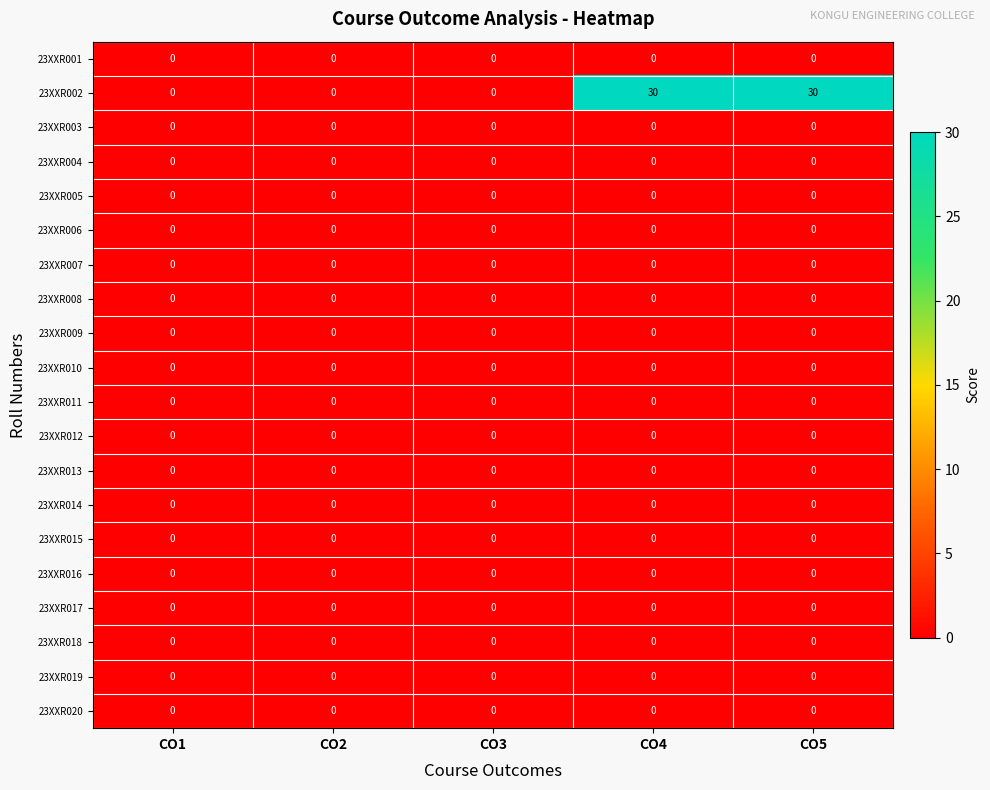

True or false: 23XXR003 has a value of 0 at CO5.

True